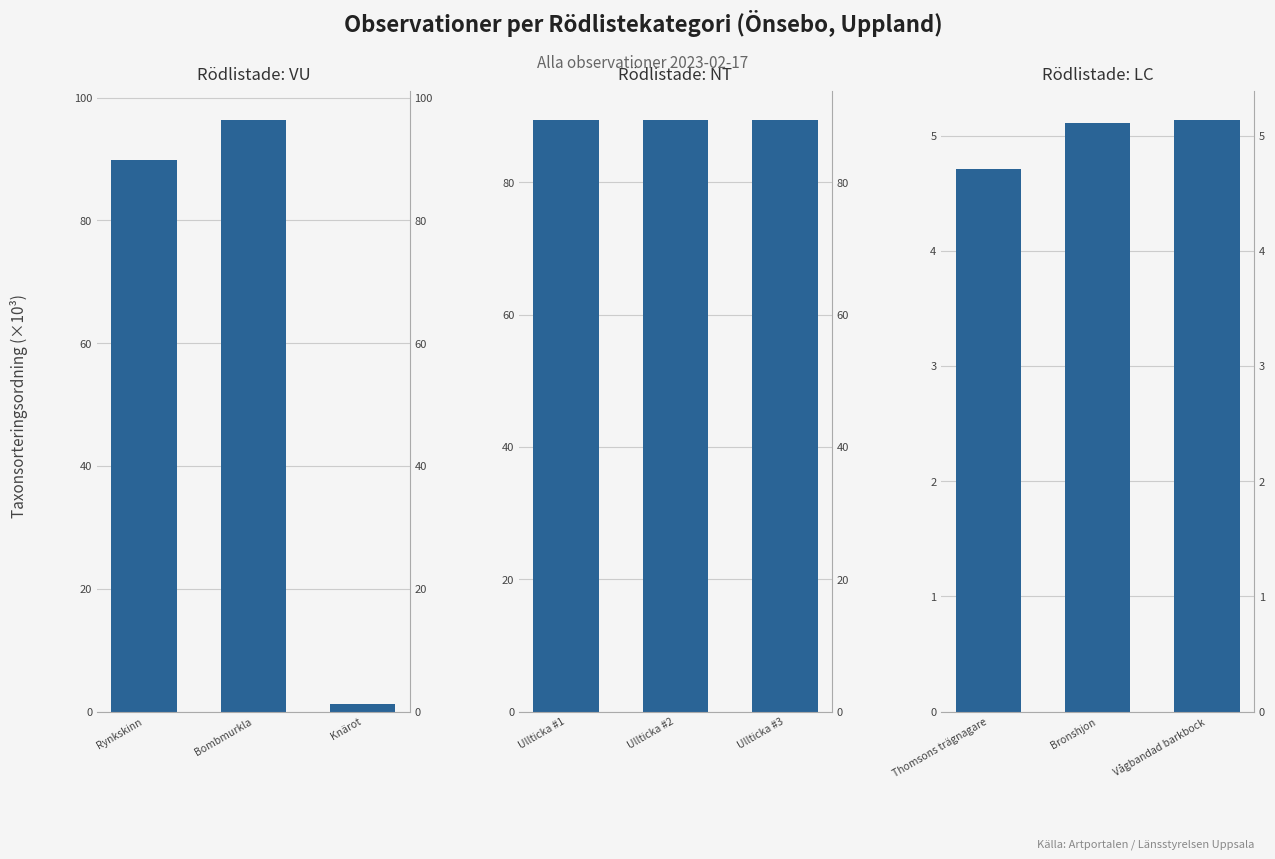

What is the average value of the NT series?

89.4